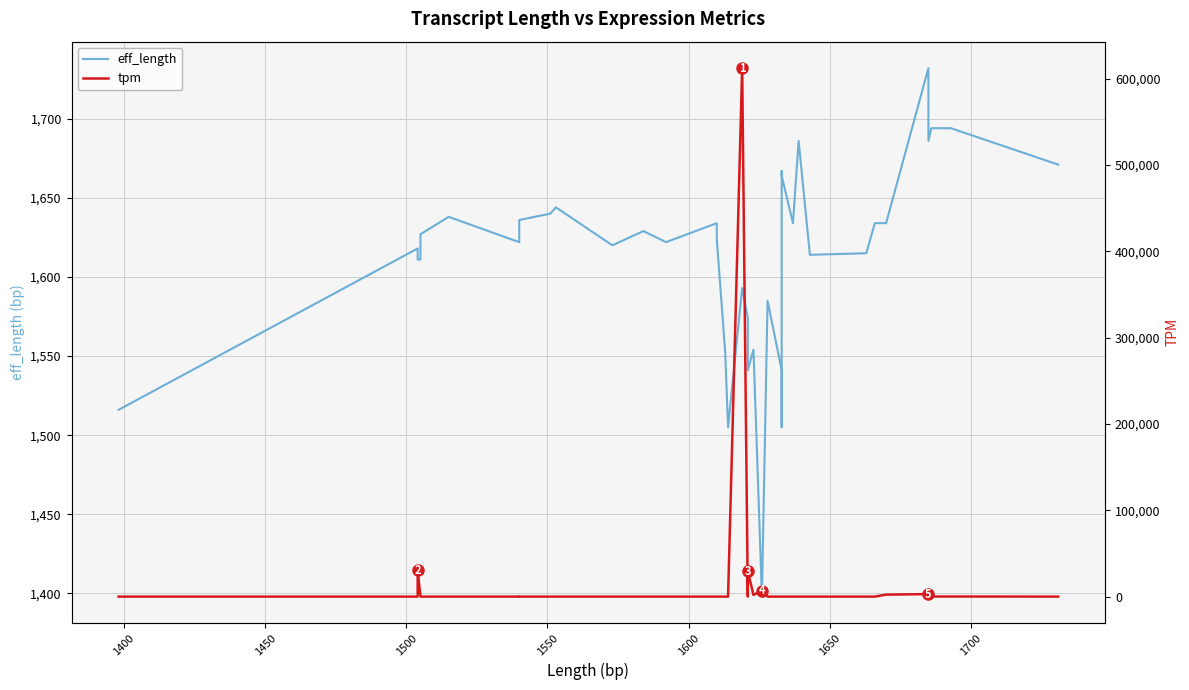

Which series has the largest total across all categories?

tpm